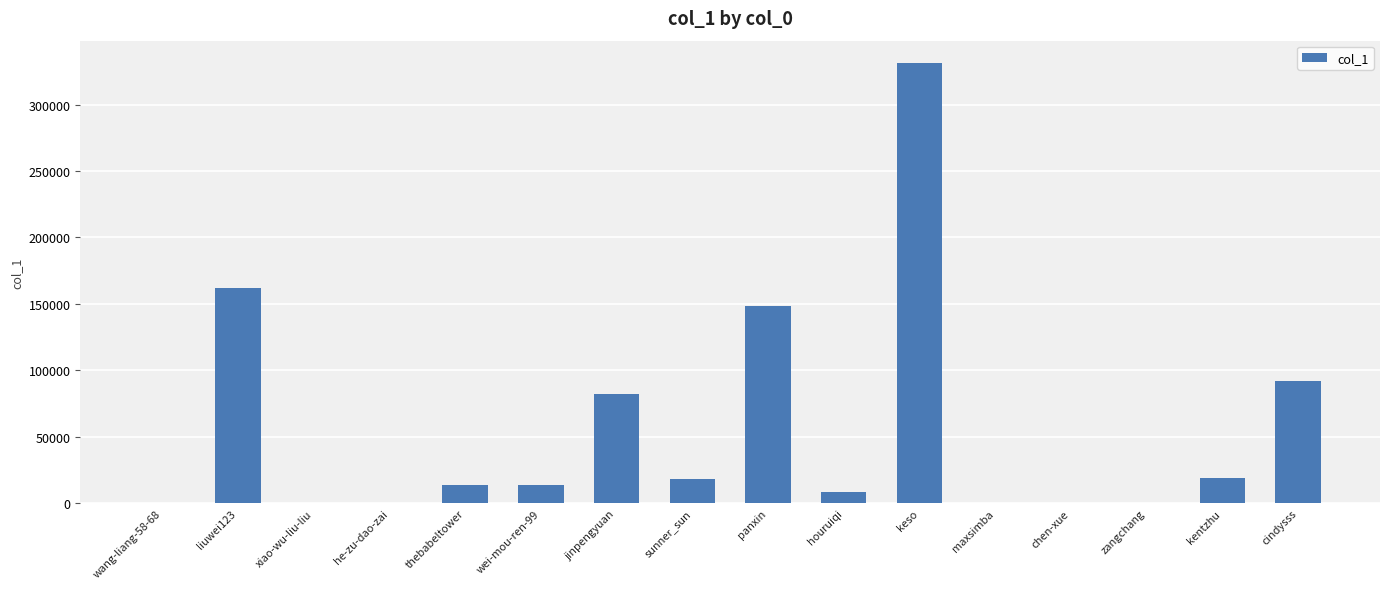

Read the value at thebabeltower.

13459